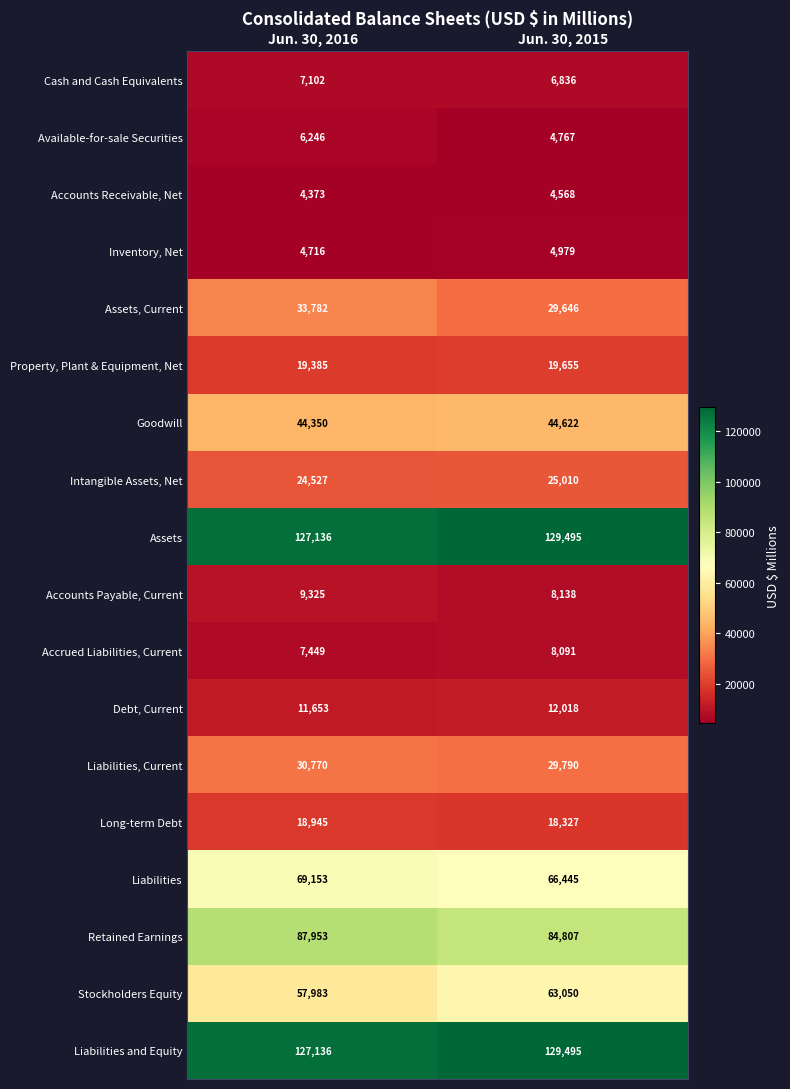

What is the sum of all Accounts Payable, Current values?

17463